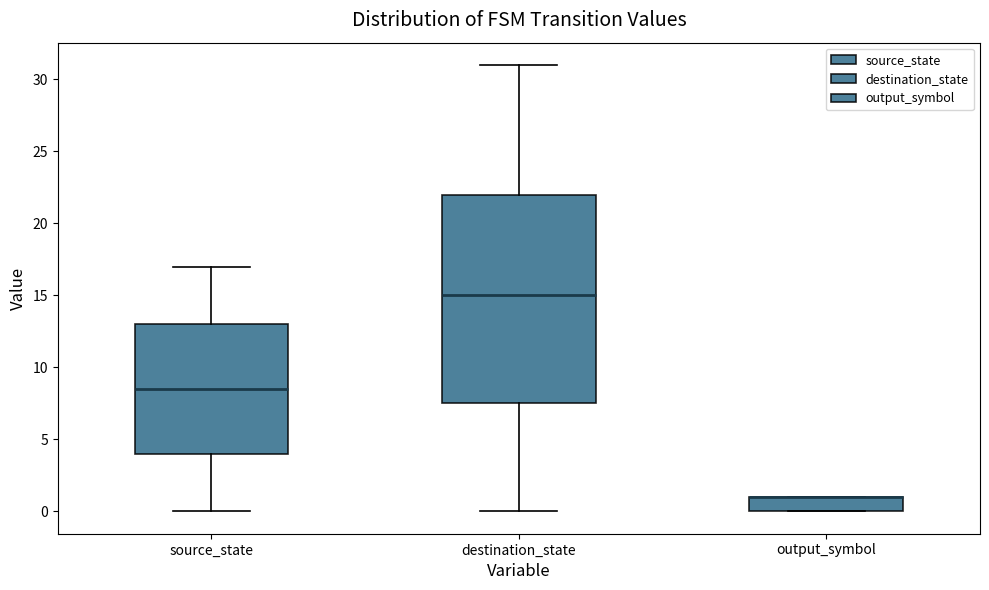

Which box is the tallest, from its lower edge to its upper edge?

destination_state